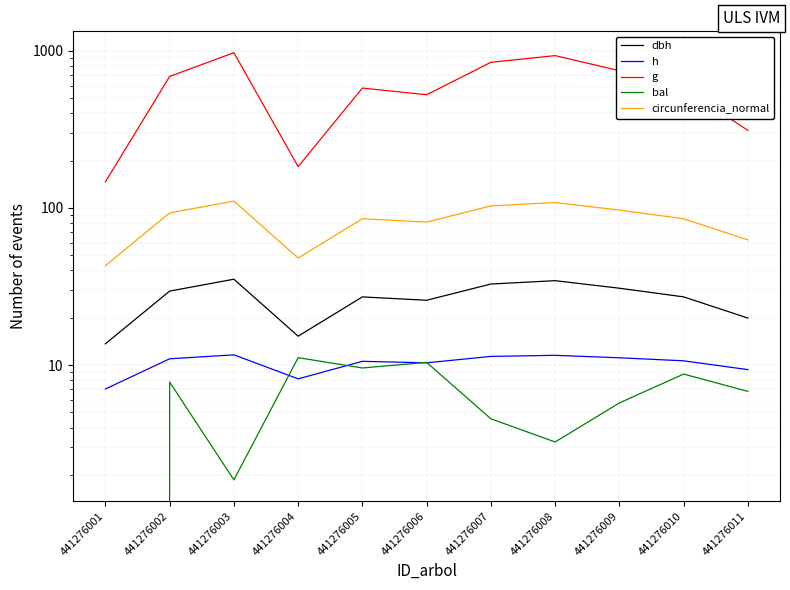

At which label does dbh reach its minimum?

441276001